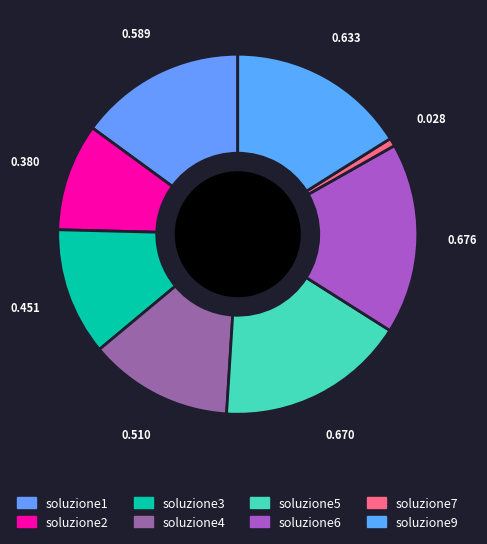

Count the number of slices in the pie.

8